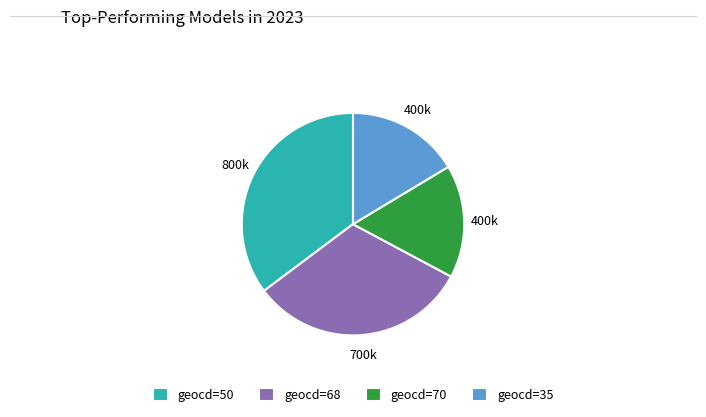

What is the largest slice in the pie chart?

geocd=50